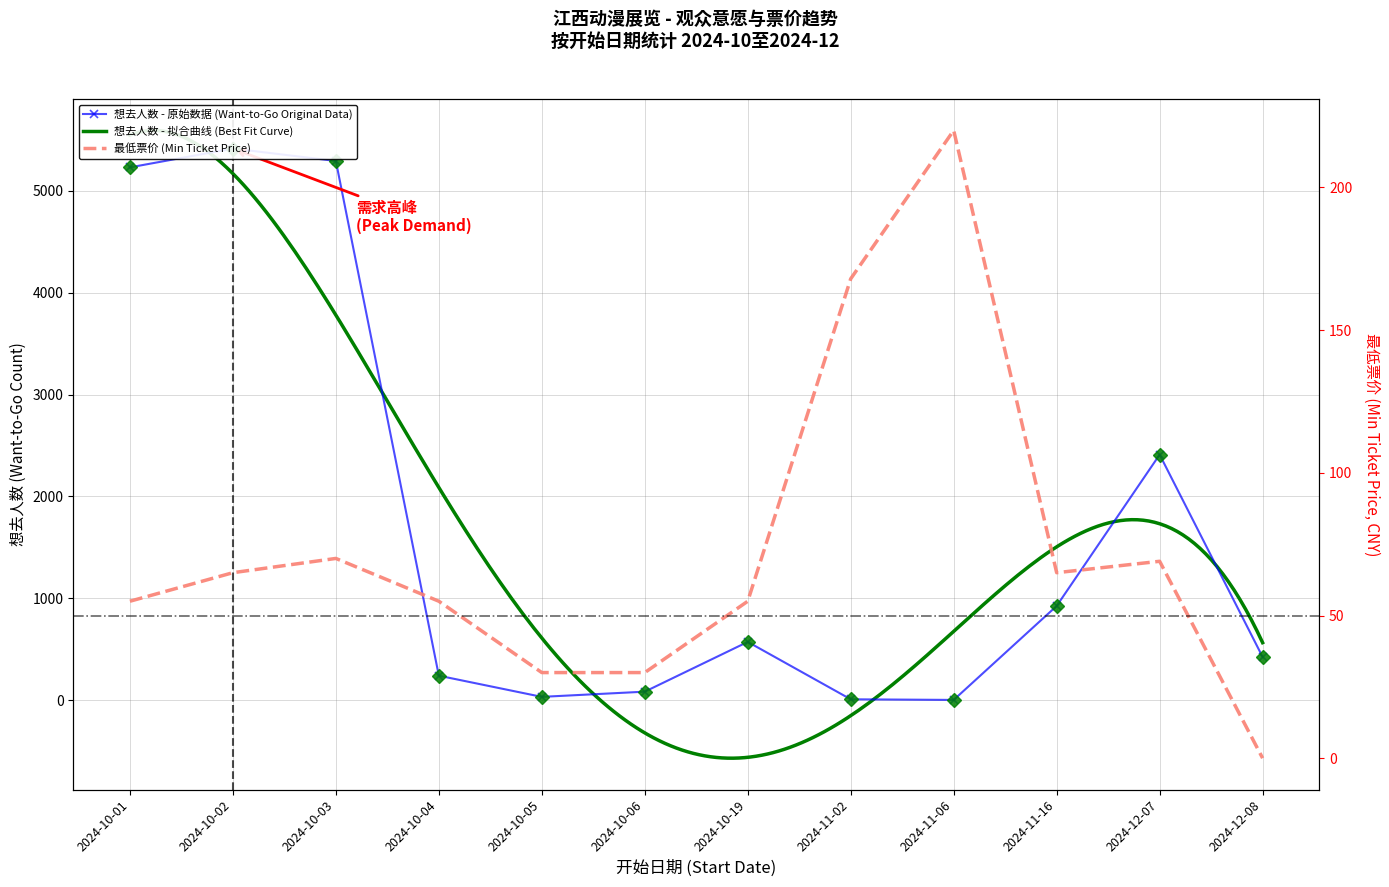

Reading right to left, extract all data points from this chart.

想去人数 (Want to Go): 2024-12-08=423	2024-12-07=2410	2024-11-16=924	2024-11-06=1	2024-11-02=7	2024-10-19=571	2024-10-06=82	2024-10-05=31	2024-10-04=239	2024-10-03=5294	2024-10-02=5416	2024-10-01=5231
最低票价 (Min Ticket Price): 2024-12-08=0	2024-12-07=69	2024-11-16=65	2024-11-06=220	2024-11-02=168	2024-10-19=55	2024-10-06=30	2024-10-05=30	2024-10-04=55	2024-10-03=70	2024-10-02=65	2024-10-01=55